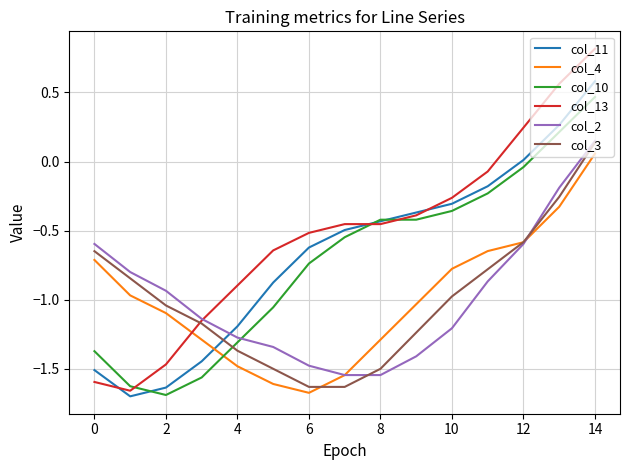

What is the sum of all col_2 values?

-14.8